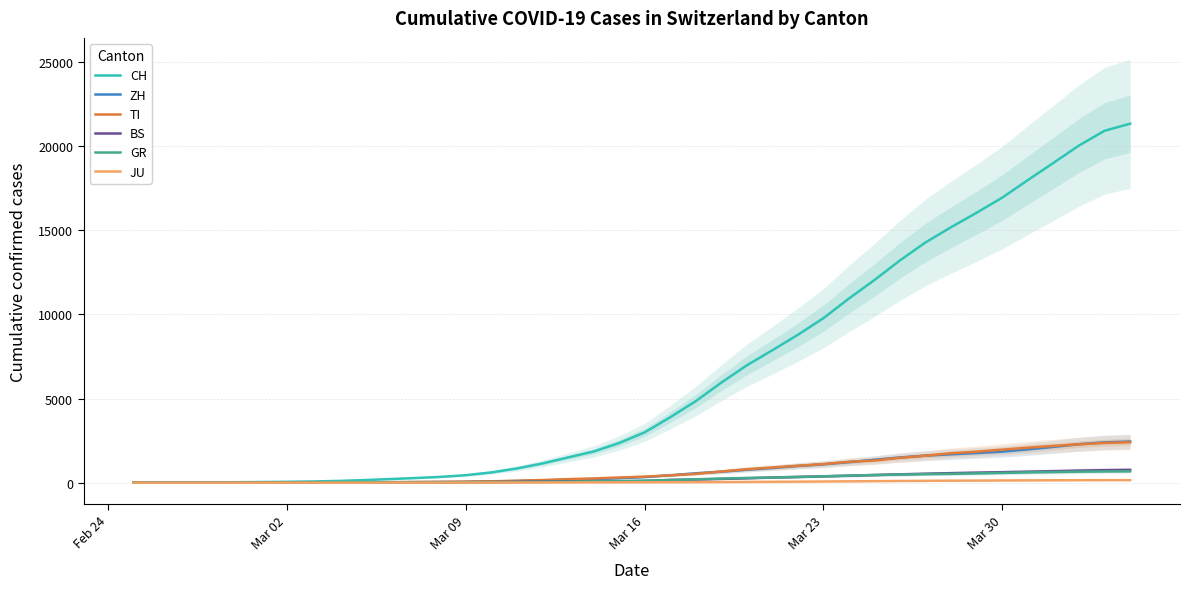

List the series in order of their peak value, lowest first.

JU, GR, BS, TI, ZH, CH